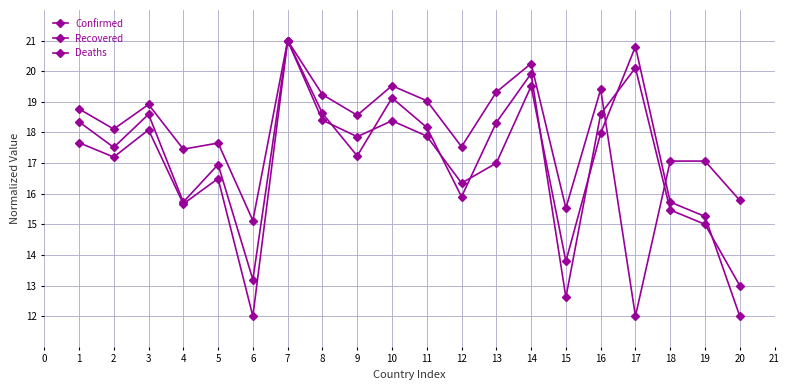

What value does the Confirmed series have at 19?

15.0